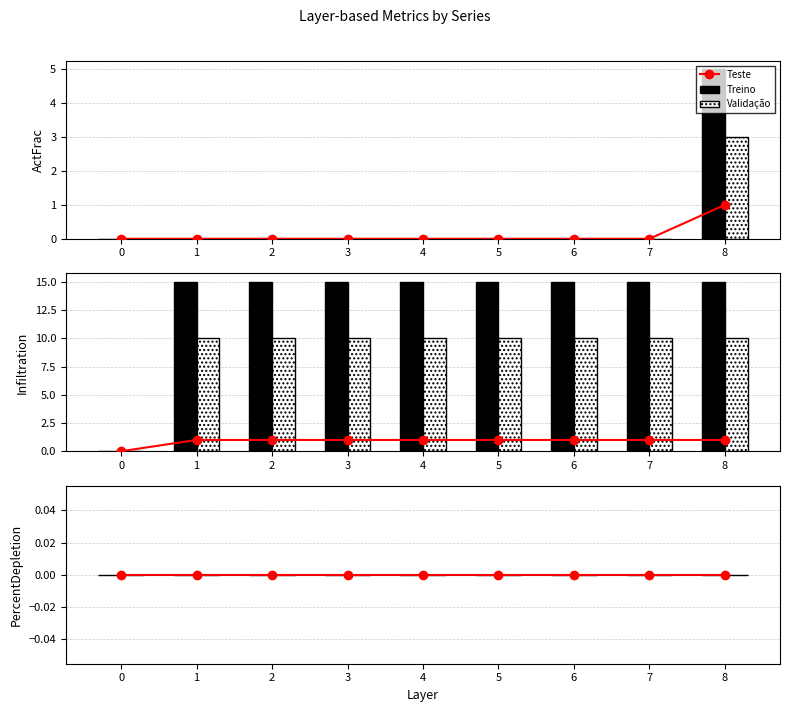

Which series has the largest total across all categories?

Treino